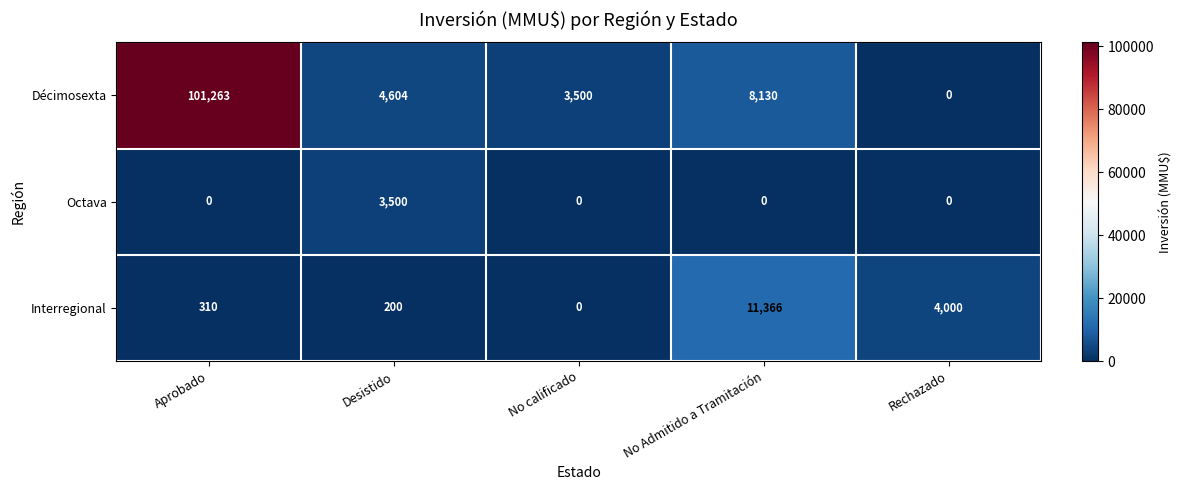

List the series in order of their peak value, highest first.

Décimosexta, Interregional, Octava